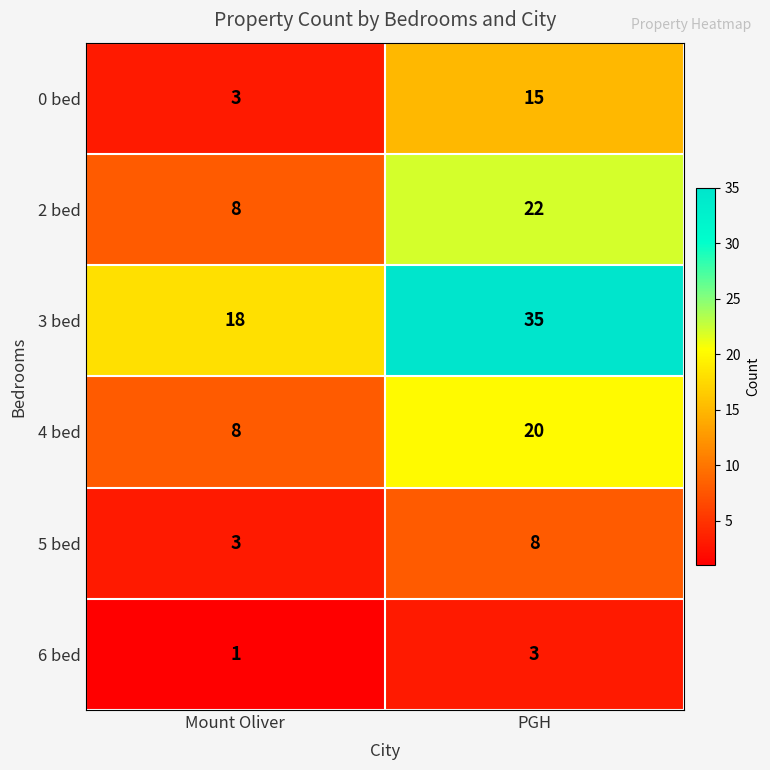

Rank the categories by 2 bed value from lowest to highest.

Mount Oliver, PGH